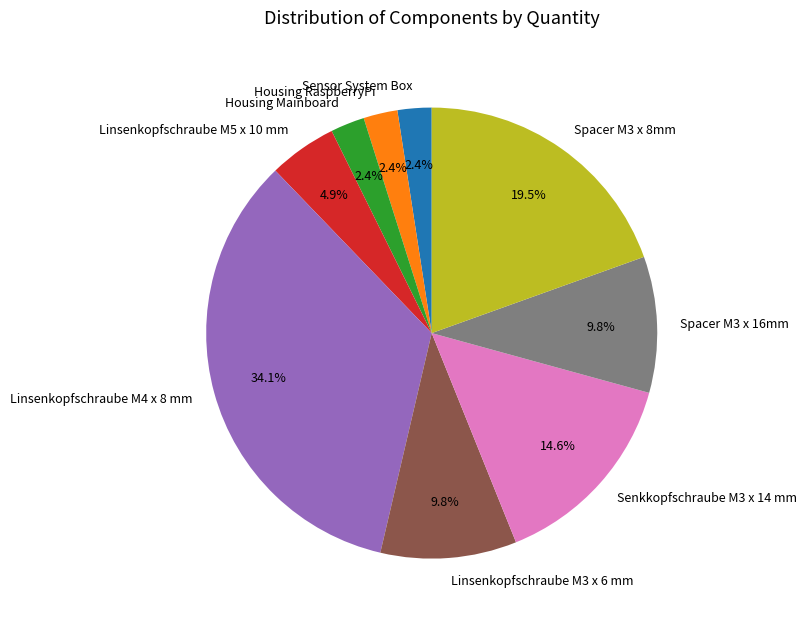

What is the ratio of the value at Senkkopfschraube M3 x 14 mm to the value at Spacer M3 x 16mm?

1.5